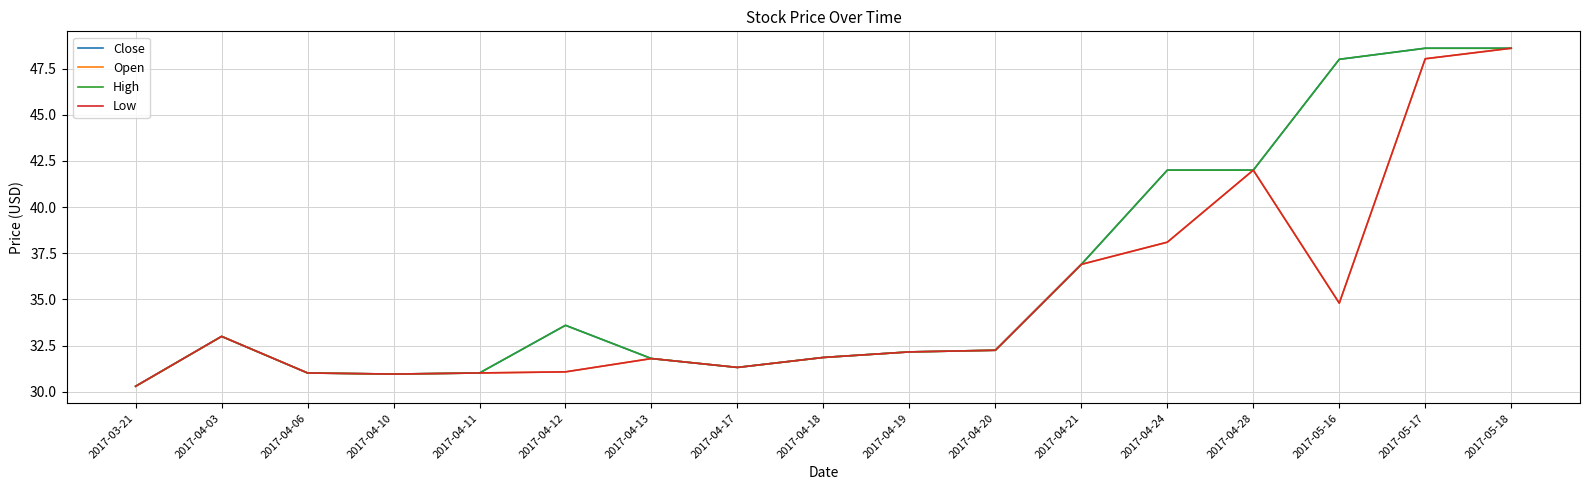

Does the chart display data point markers on the line(s)?

No